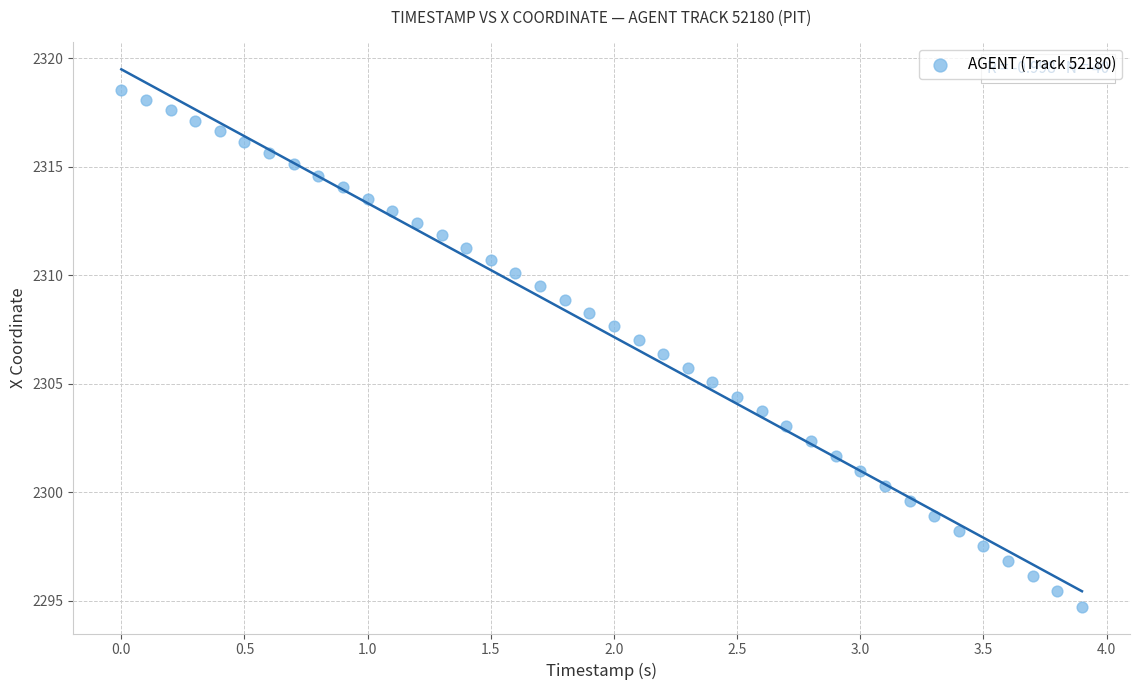

What is the range of Y values (max minus min)?

23.8